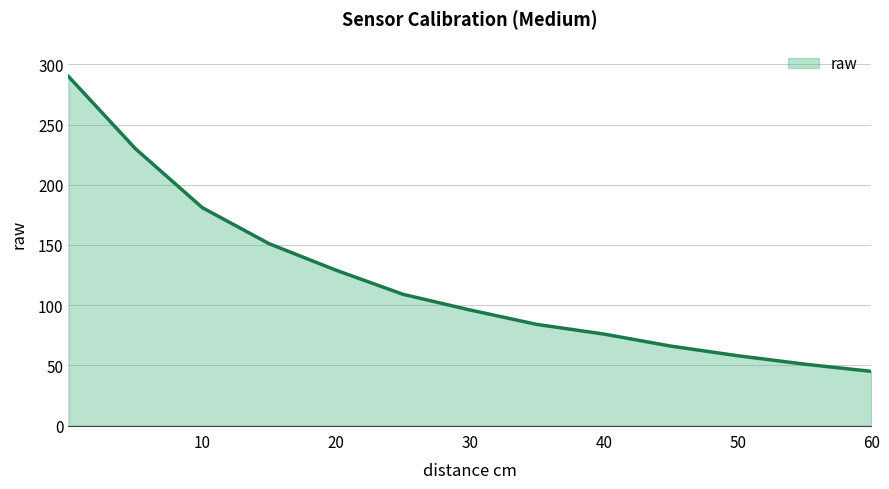

What is the difference between the maximum and minimum values?

245